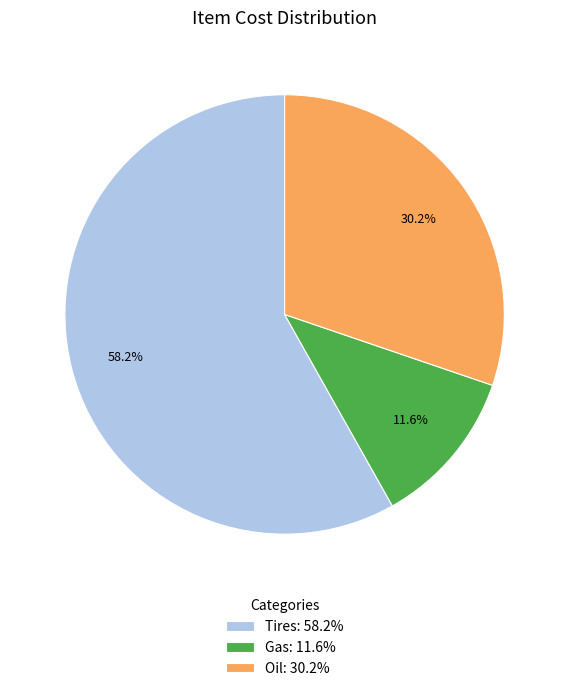

Is it true that Gas is 12% of the pie?

True